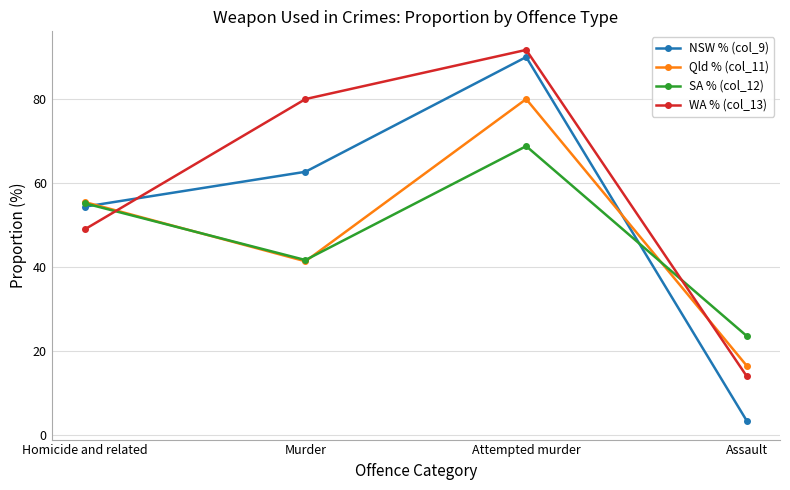

The NSW % (col_9) series shows 71.9 at Homicide and related. True or false?

False